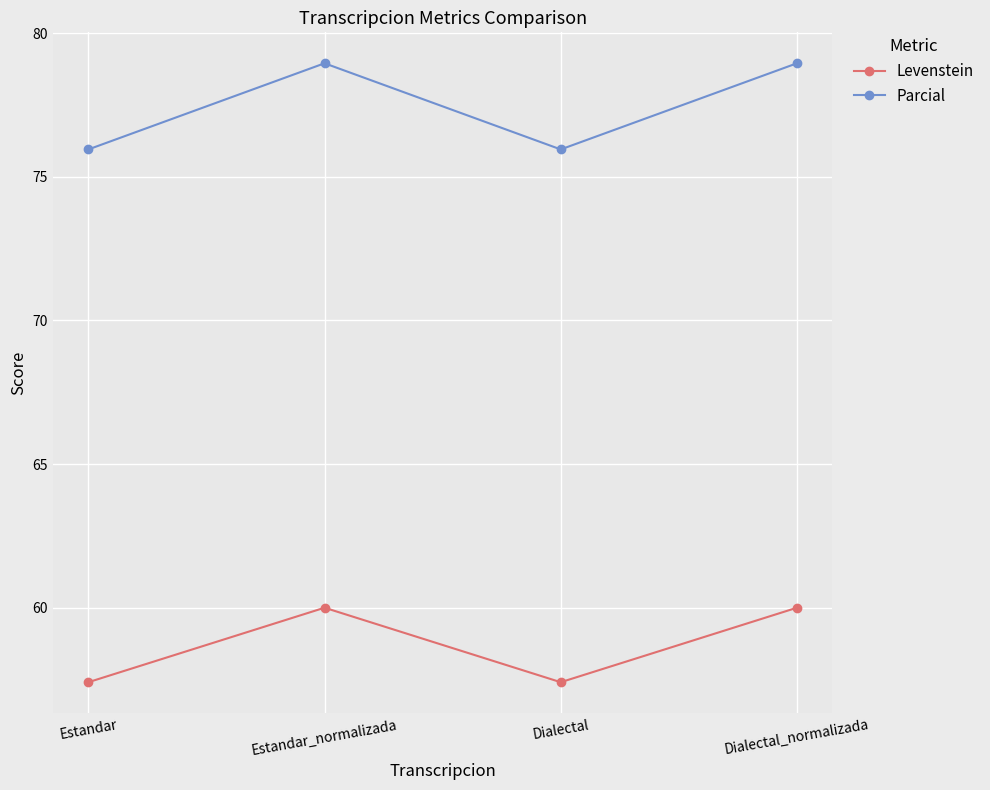

What is the minimum value shown in the chart?

57.4